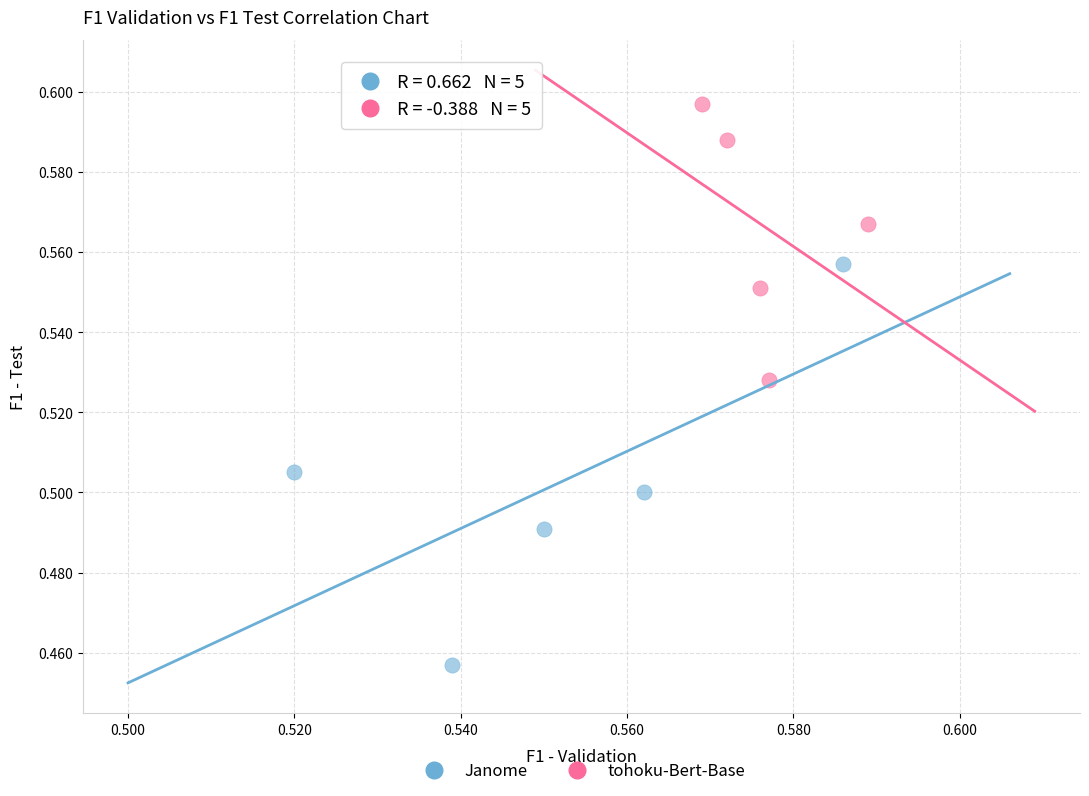

Which series contains the lowest Y value?

Janome